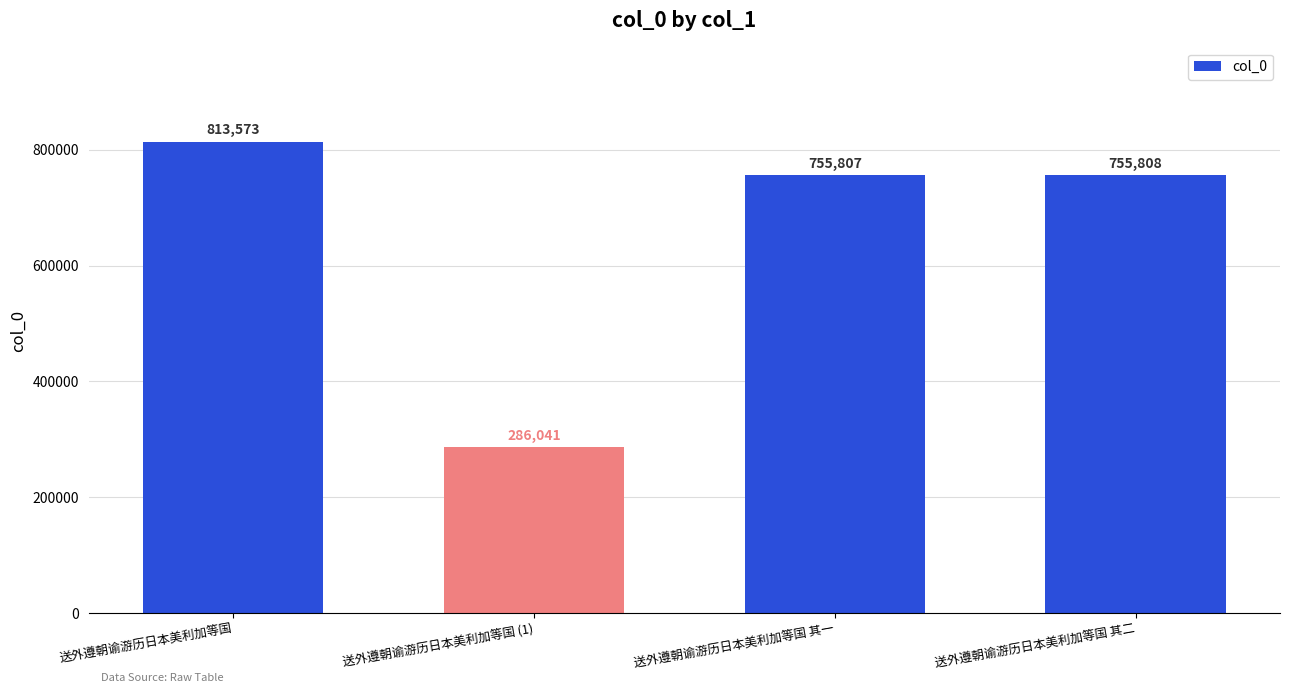

Where does the data first go above 755808?

送外遵朝谕游历日本美利加等国